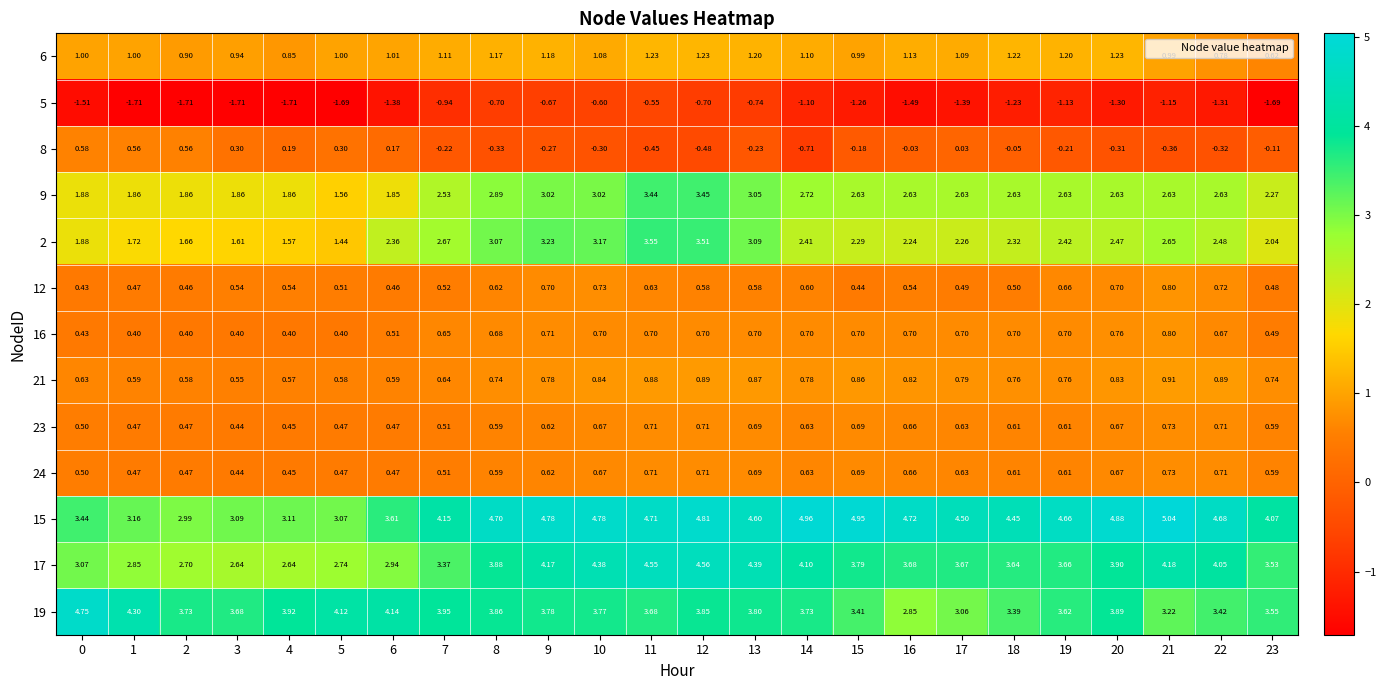

Is the value of 23 at 20 greater than the value of 6 at 19?

No